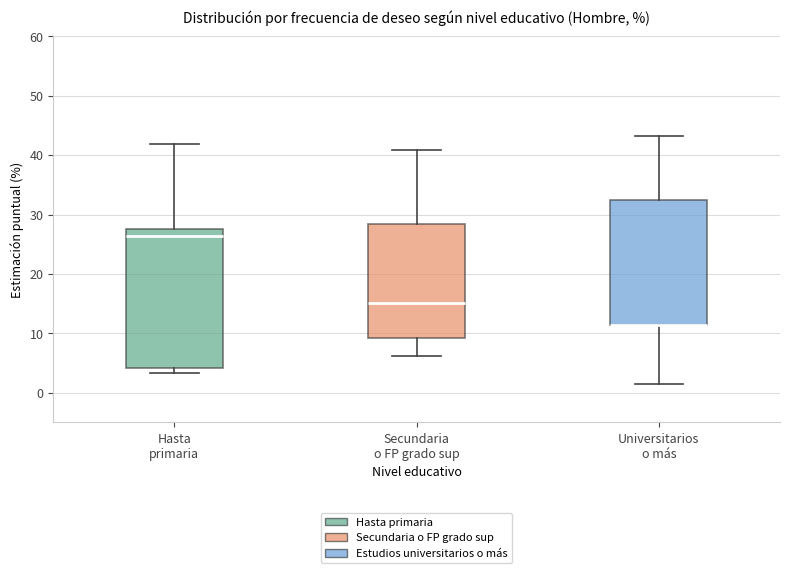

Where does the median line of the box for Secundaria o FP grado sup sit on the y-axis? The values are not printed on the chart, so give them approximately, as read against the axis.

15